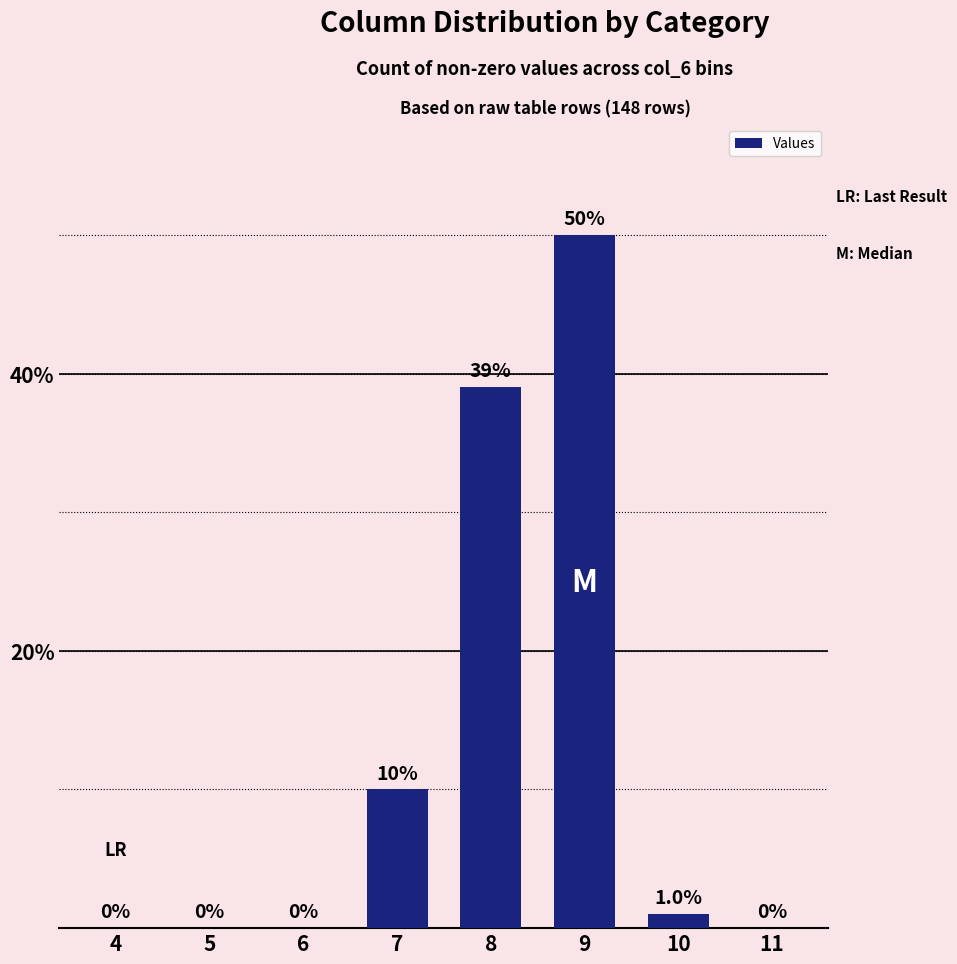

Are the bars grouped side by side (vs. stacked)?

No